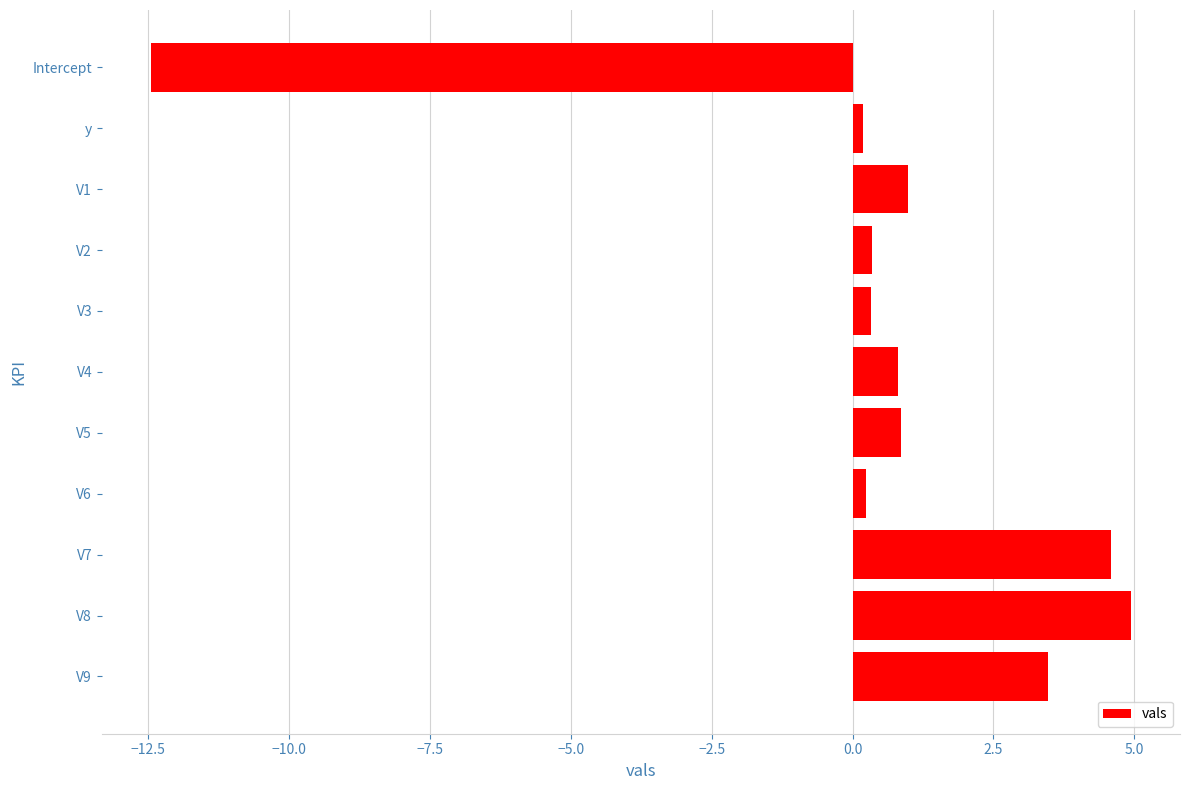

How many values are above zero?

10